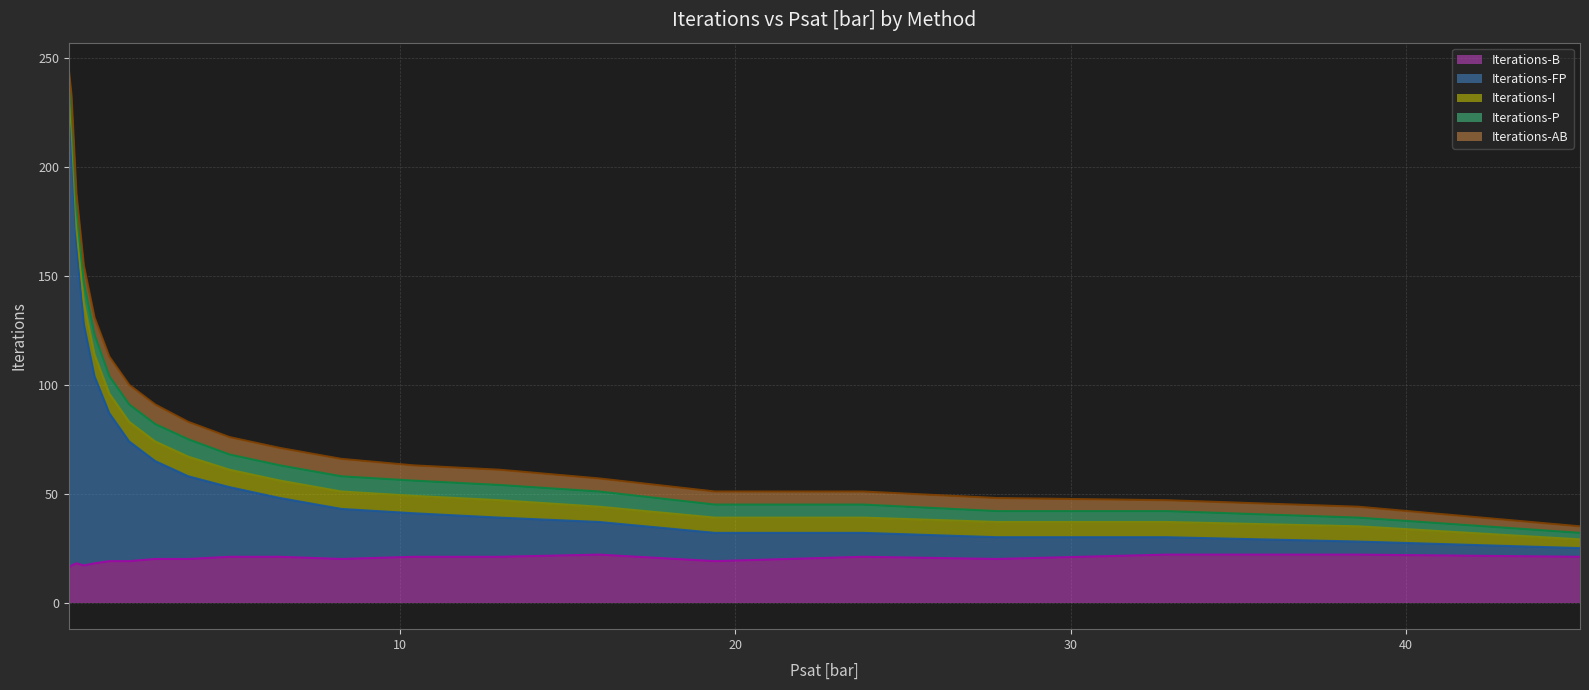

Between 10.41 and 19.39, which series saw the biggest shift?

Iterations-FP